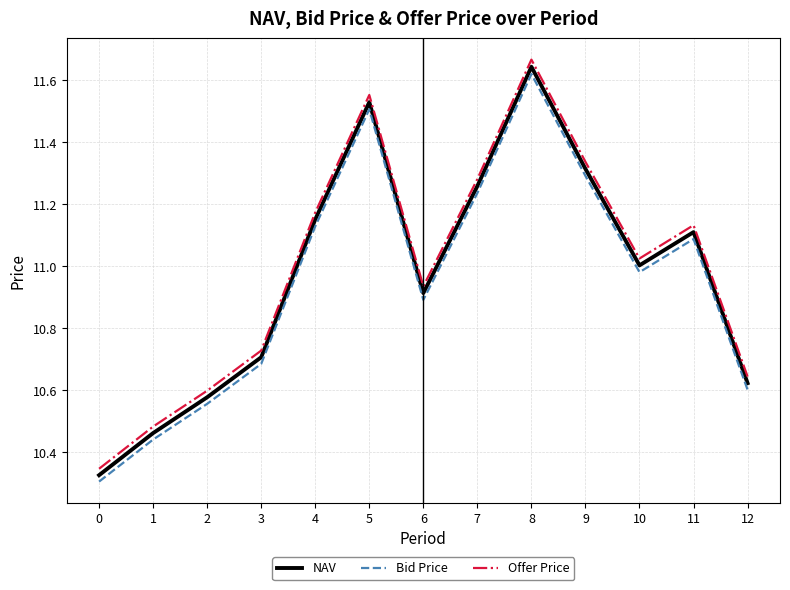

How many categories are shown in the chart?

13